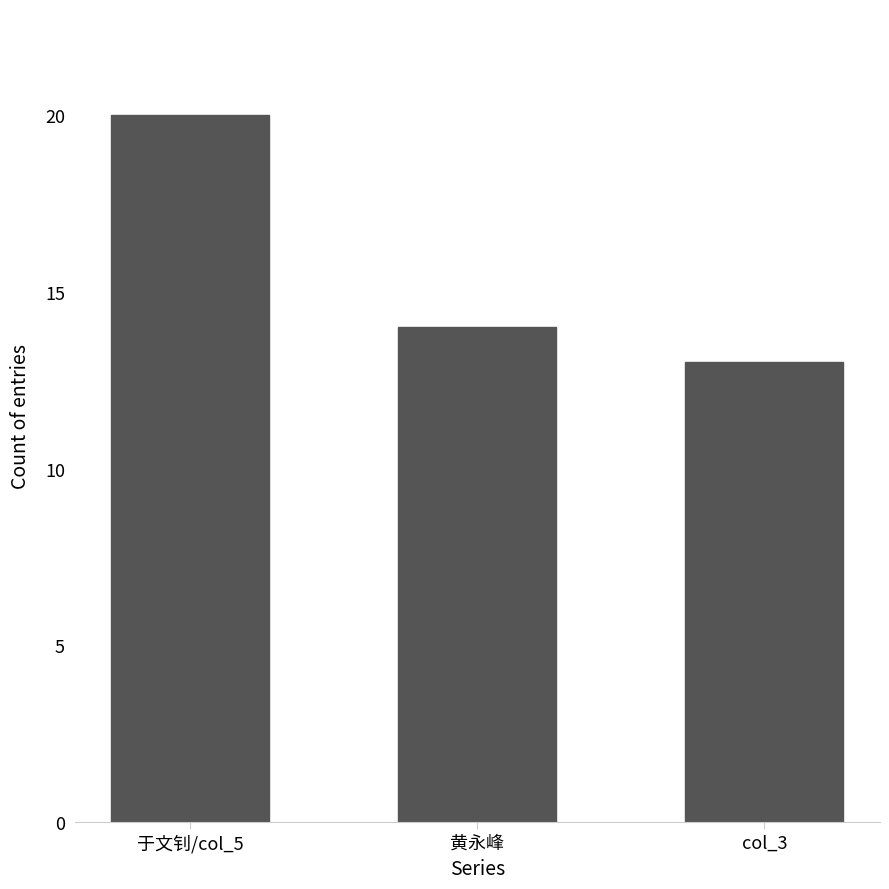

Which label corresponds to the largest value in the chart?

于文钊/col_5